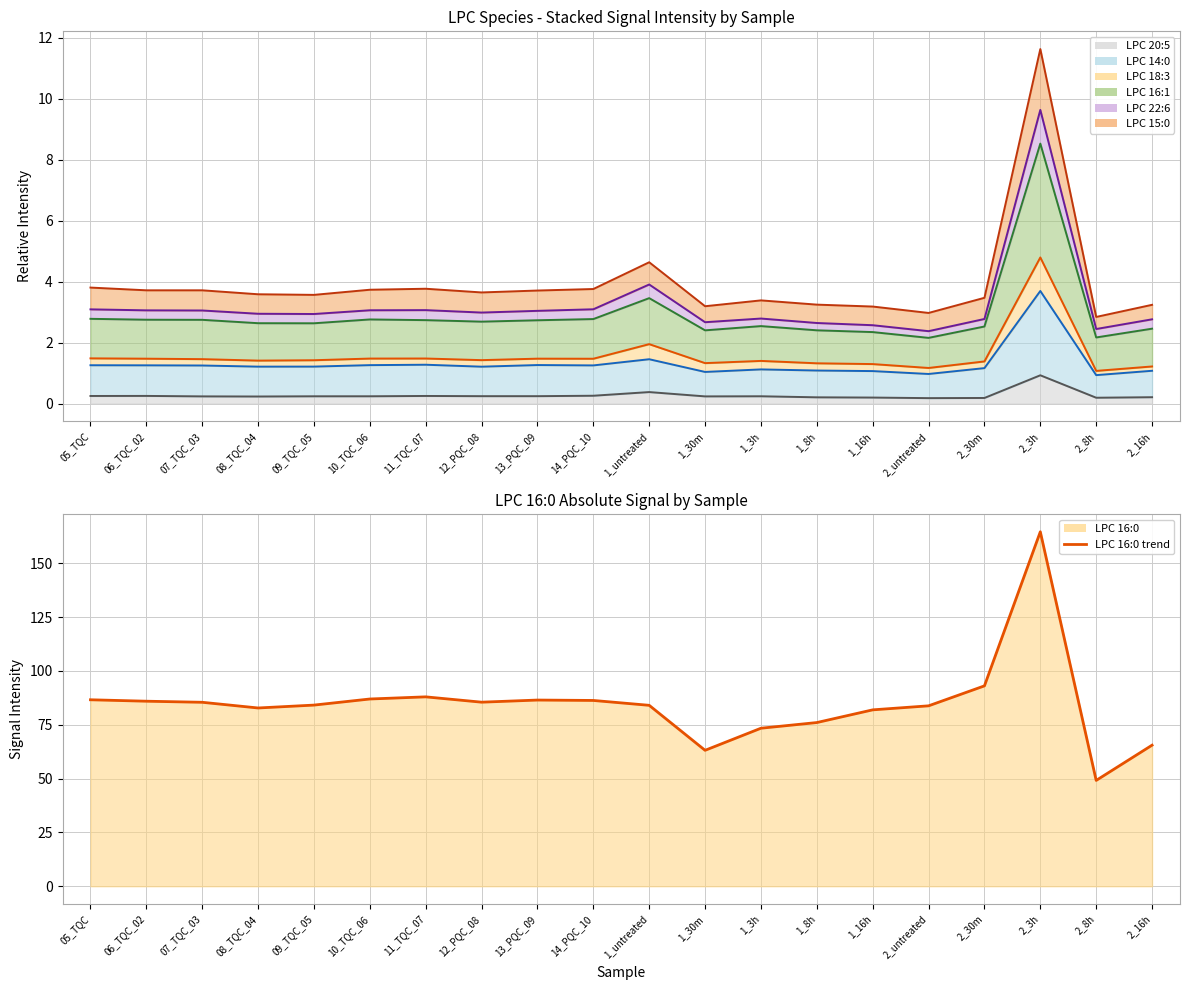

Which category has the highest value across all series?

2_3h